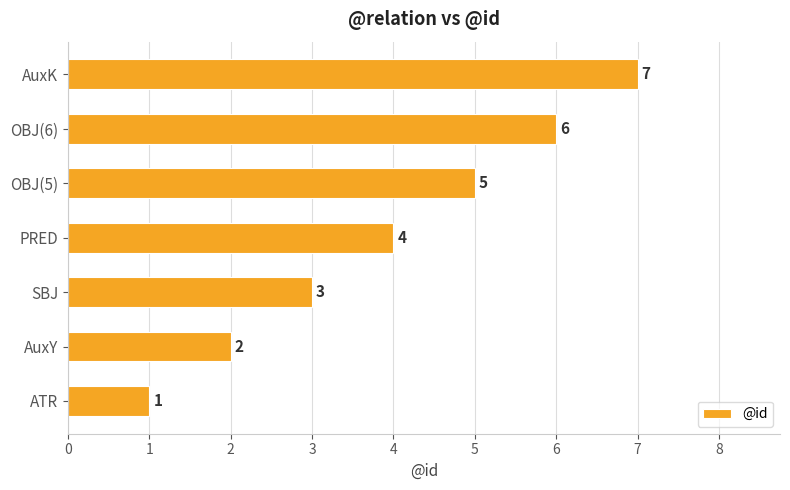

Which has a higher value, PRED or ATR?

PRED